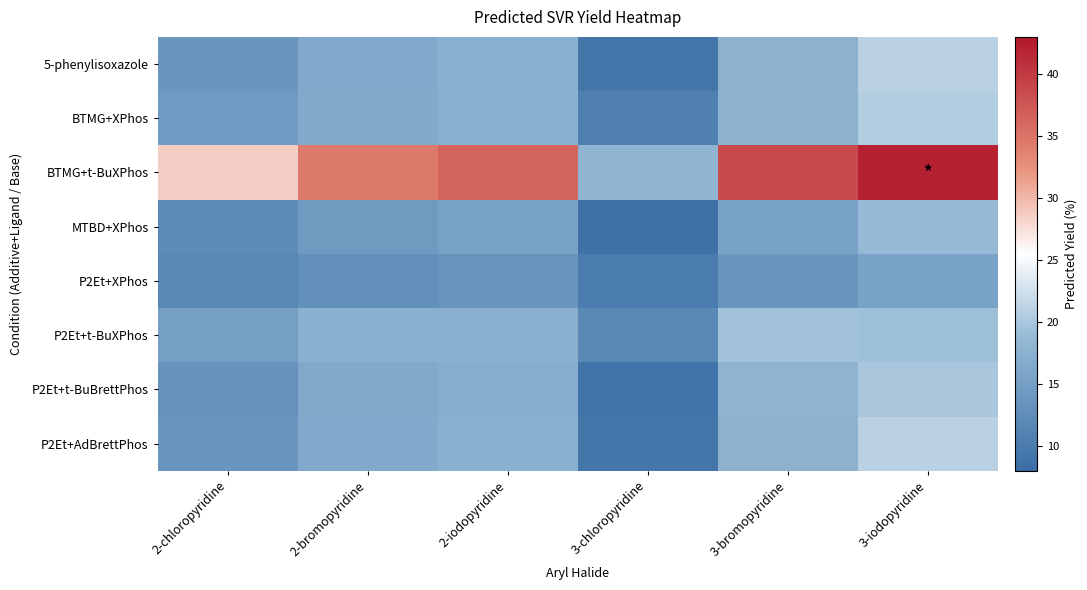

What is the spread (max minus min) of values at 2-chloropyridine?

16.8